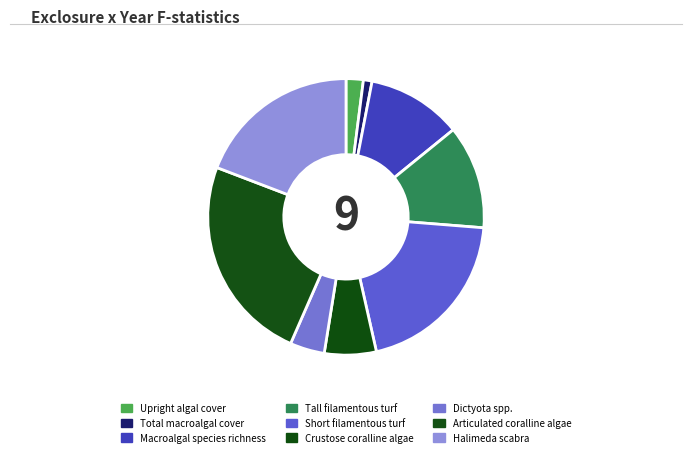

Count the number of slices in the pie.

9